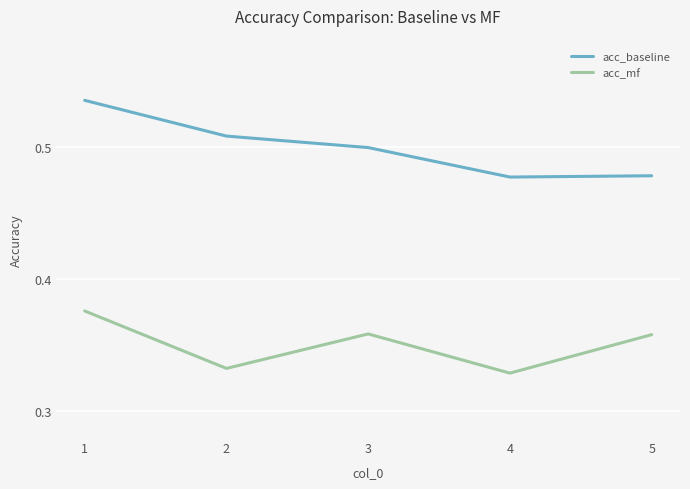

At which category does acc_baseline reach its first local valley?

4